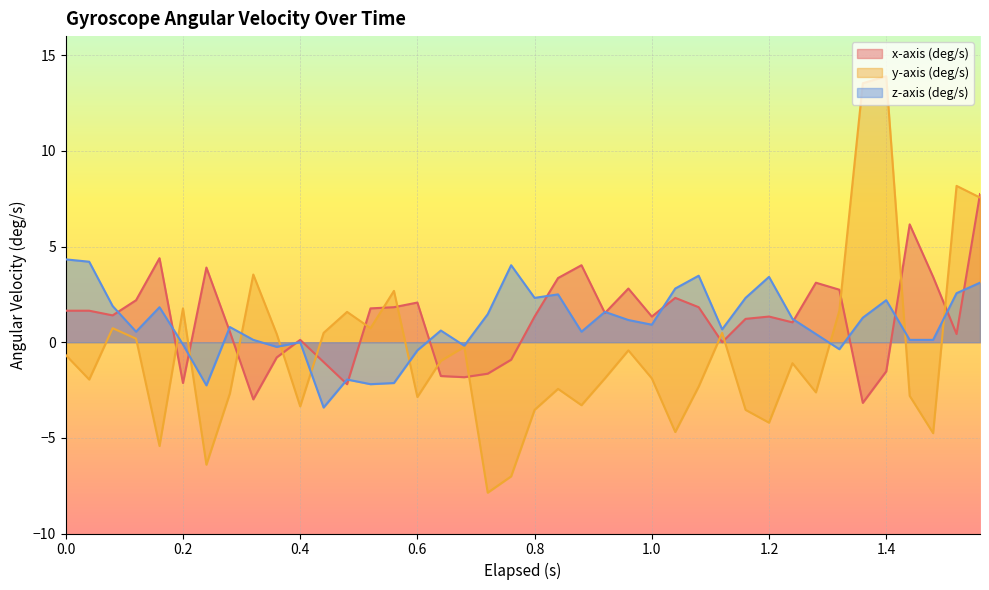

What is the average value of the x-axis (deg/s) series?

1.2